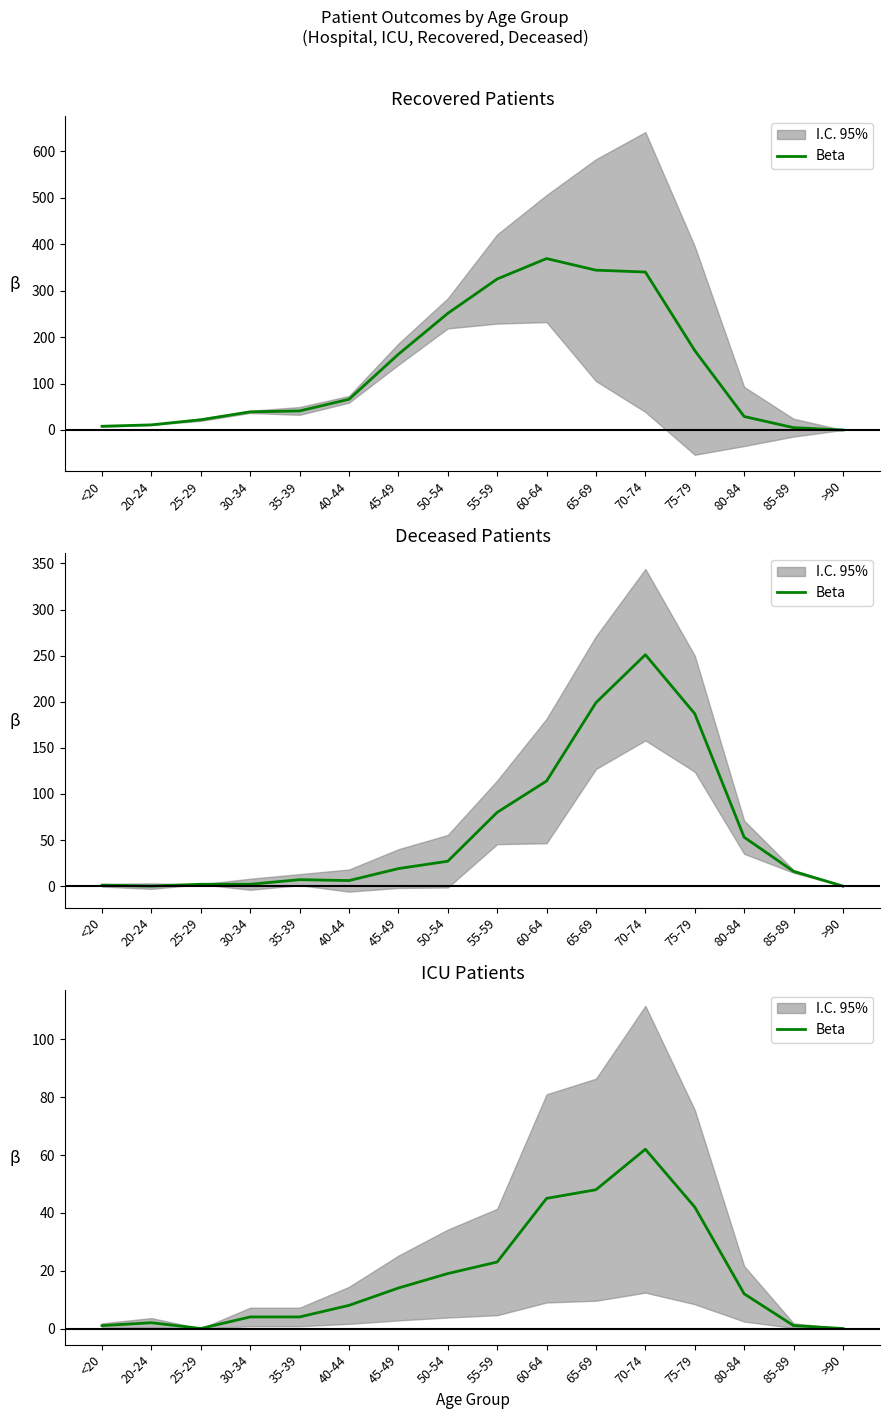

List the labels in order of value, smallest first.

25-29, >90, <20, 85-89, 20-24, 30-34, 35-39, 40-44, 80-84, 45-49, 50-54, 55-59, 75-79, 60-64, 65-69, 70-74